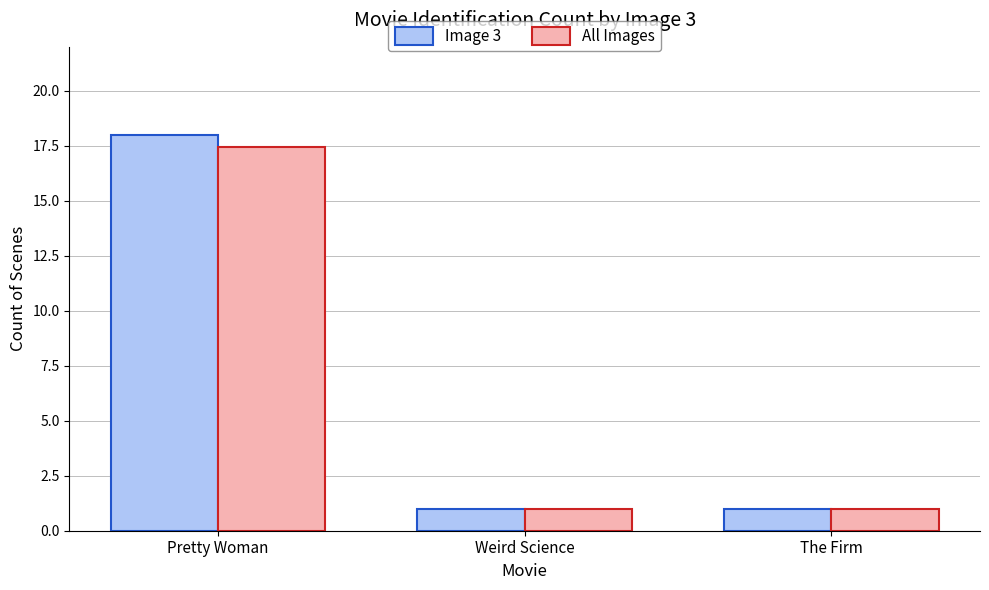

Reading left to right, what are all the values shown in this chart?

Image 3: Pretty Woman=18.0	Weird Science=1.0	The Firm=1.0
All Images: Pretty Woman=17.5	Weird Science=1.0	The Firm=1.0